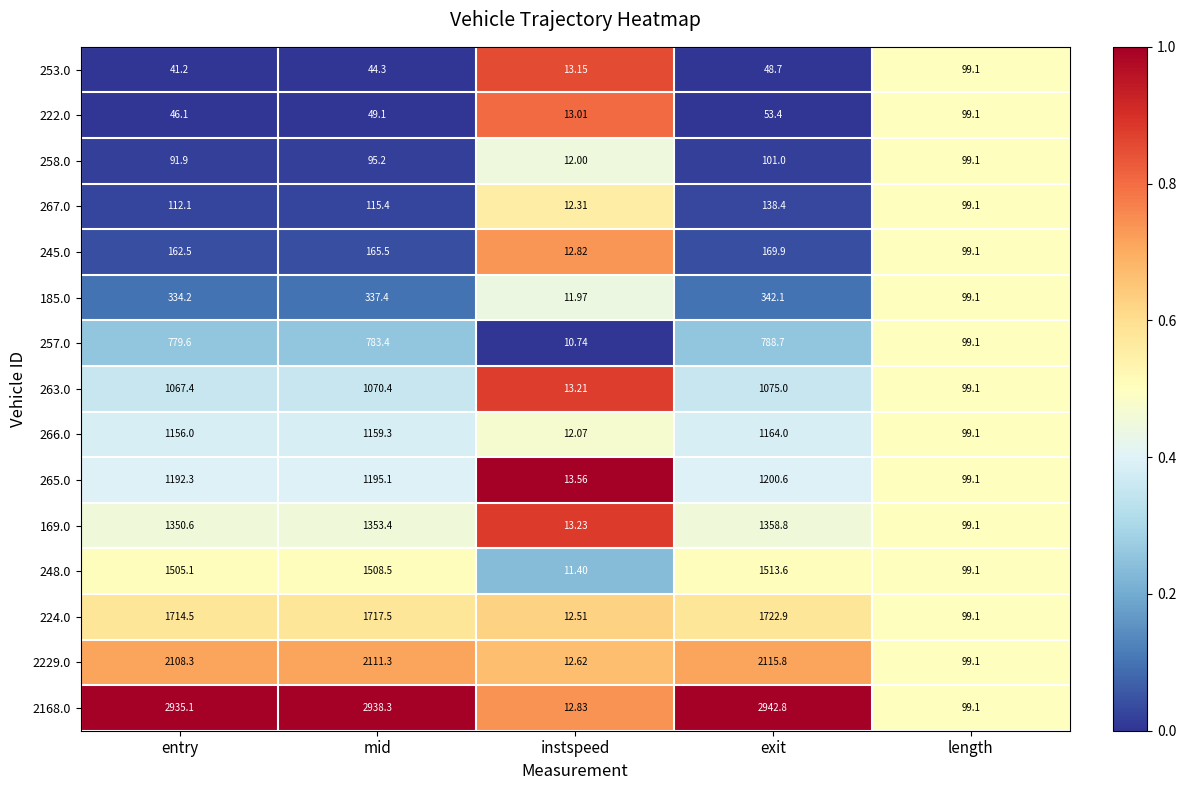

What is the difference between the highest and lowest values at exit?

2894.1